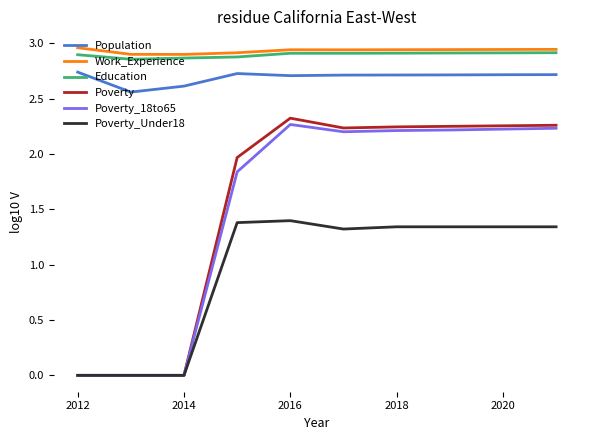

True or false: Education and Poverty_Under18 intersect in this chart.

False